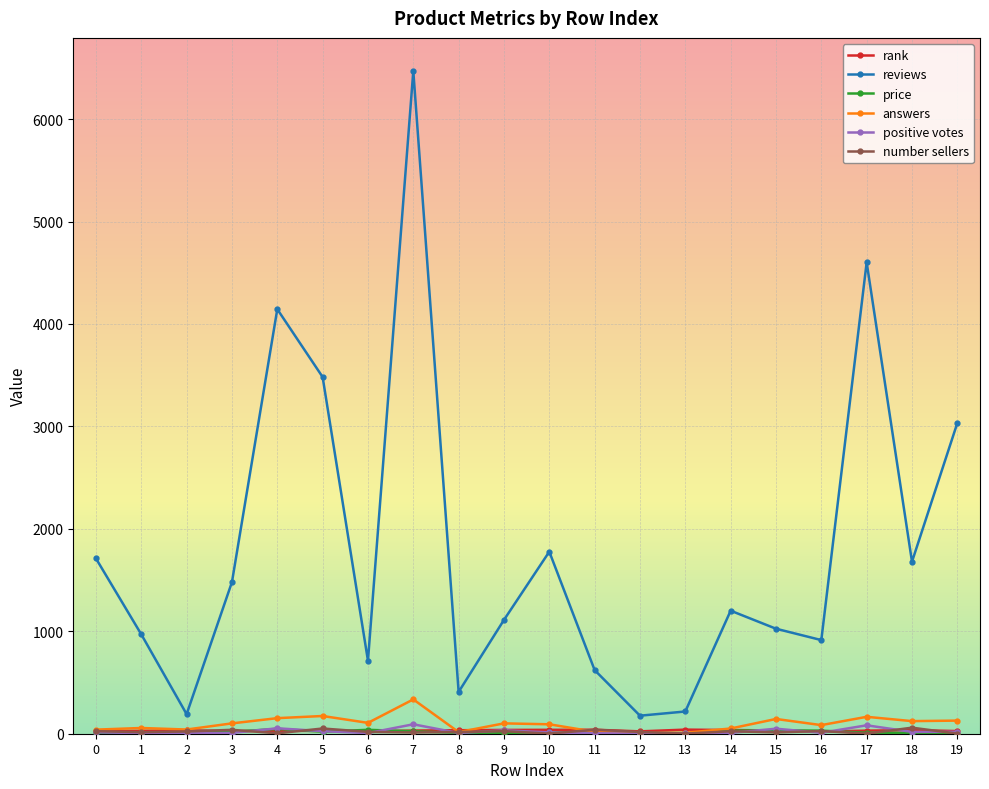

Which series has the widest spread of values?

reviews